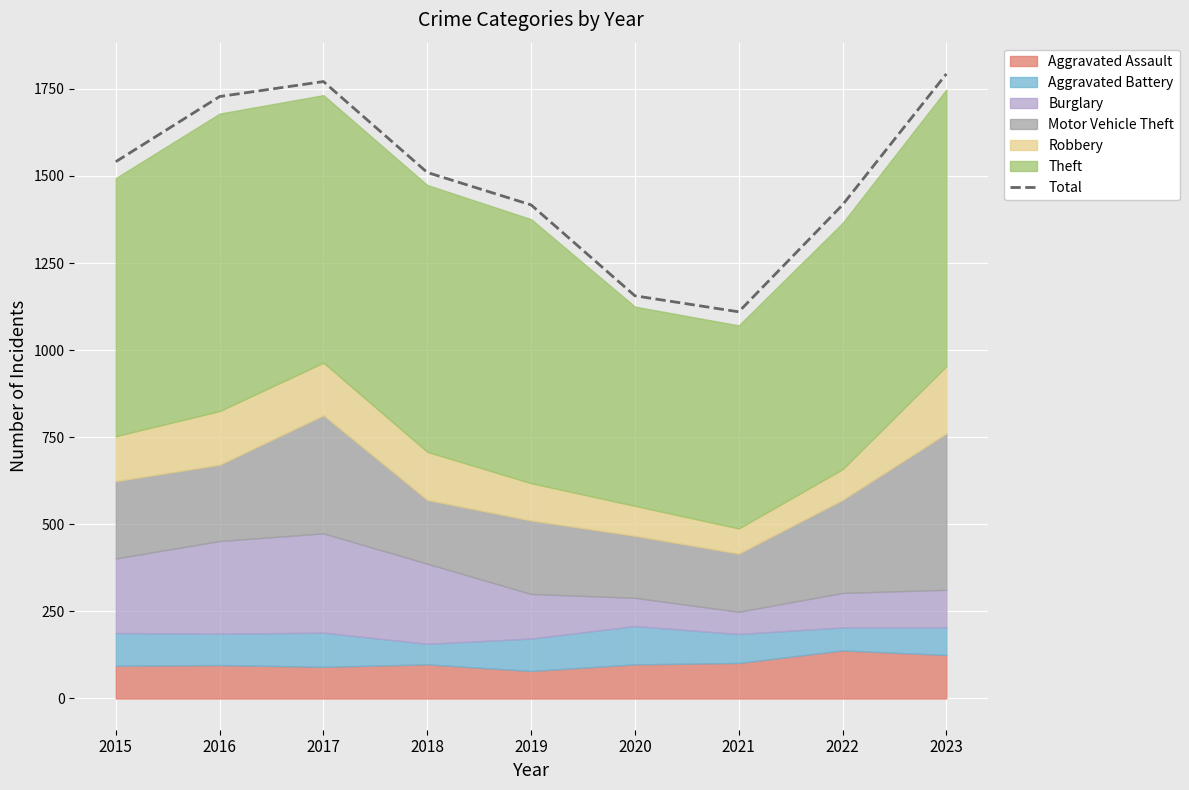

The value at 2018 is 1510. True or false?

True